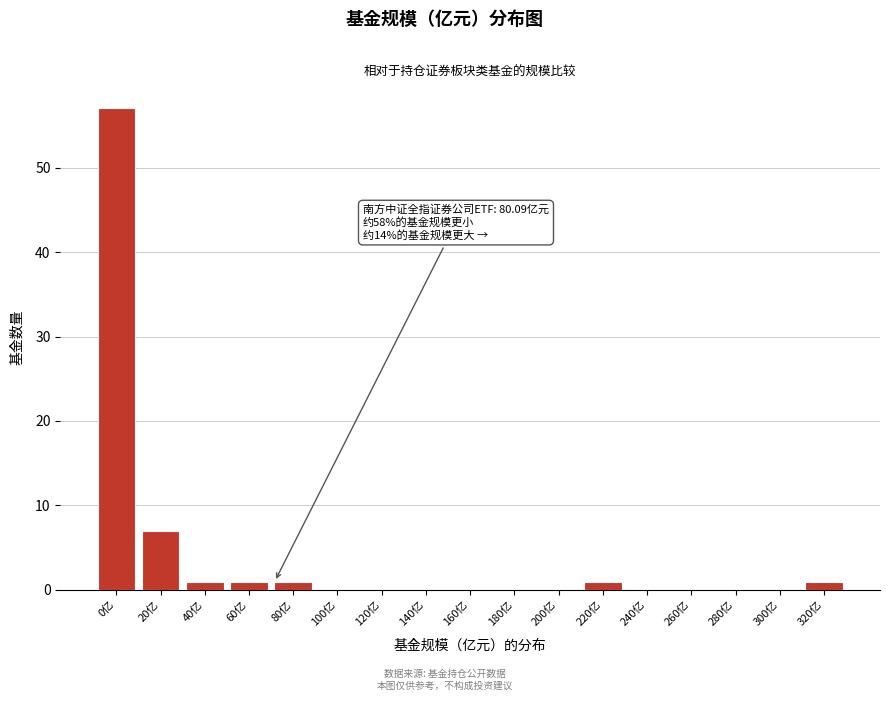

Reading right to left, extract all data points from this chart.

320亿=1	300亿=0	280亿=0	260亿=0	240亿=0	220亿=1	200亿=0	180亿=0	160亿=0	140亿=0	120亿=0	100亿=0	80亿=1	60亿=1	40亿=1	20亿=7	0亿=57